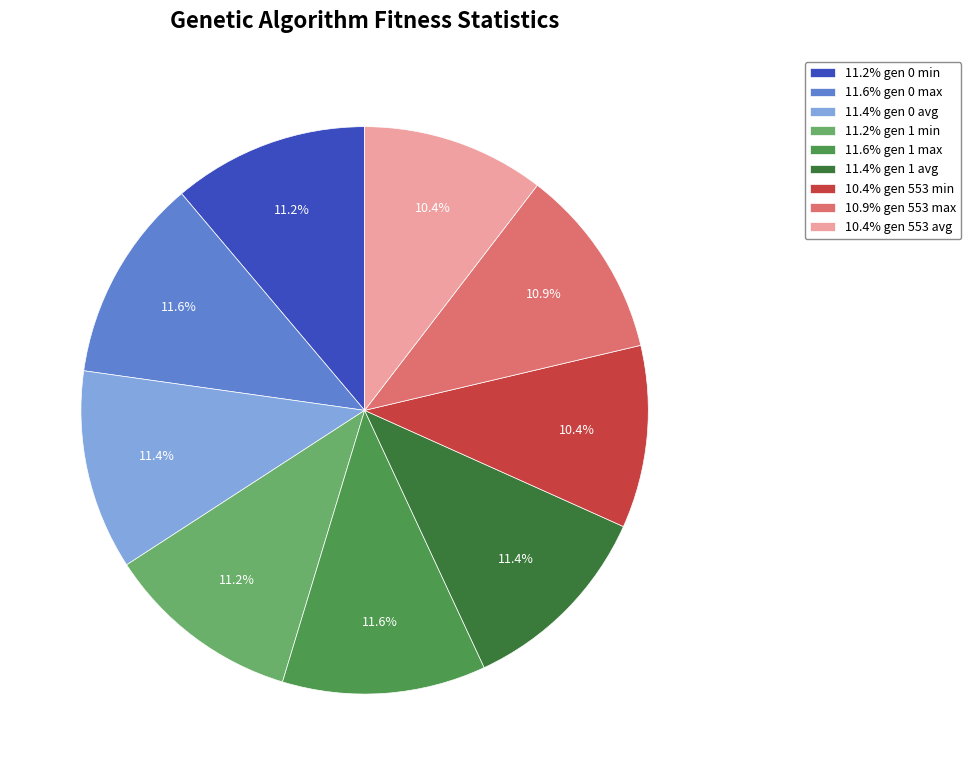

Is there any slice that represents more than half of the pie?

No